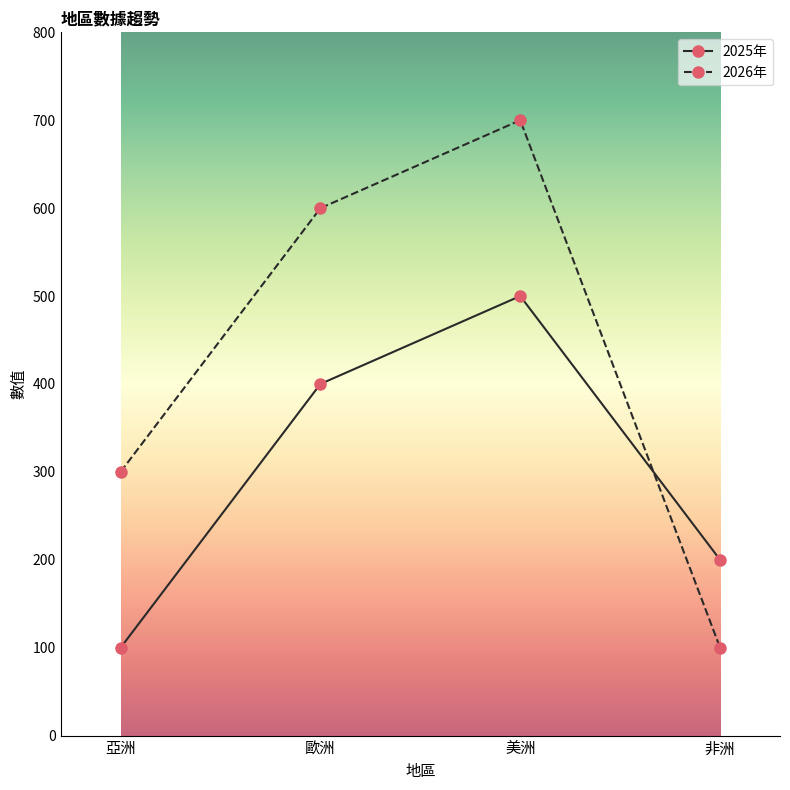

What value does the 2025年 series have at 歐洲, to the nearest 50?

400